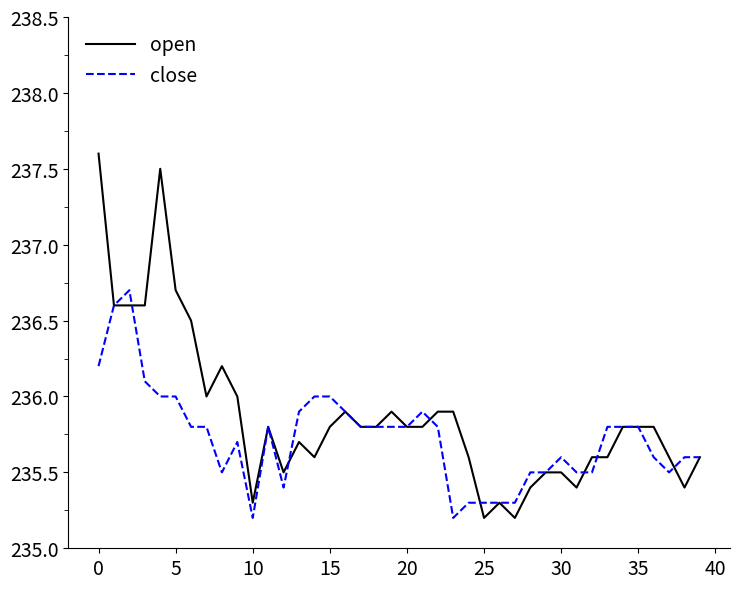

Which series has the largest range (max minus min)?

open